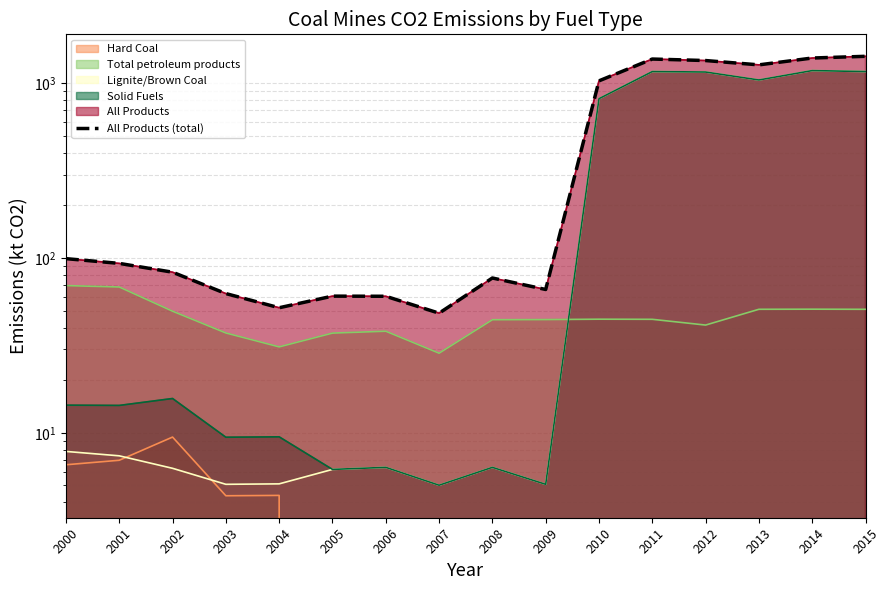

How many values are below 93?

8